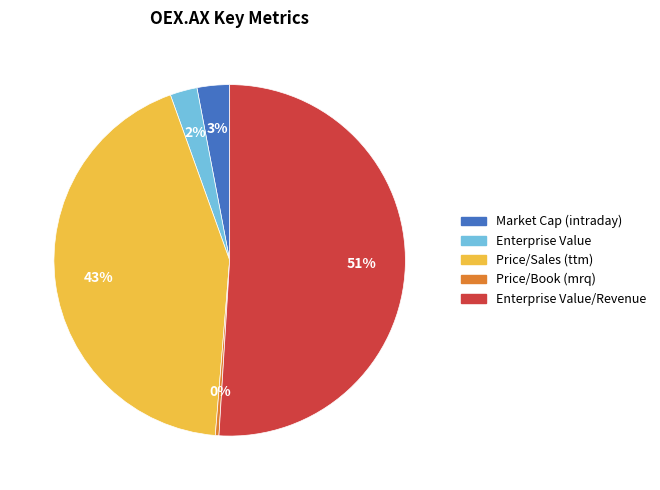

To the nearest percent, what is the combined percentage of Market Cap (intraday) and Price/Book (mrq)?

3%